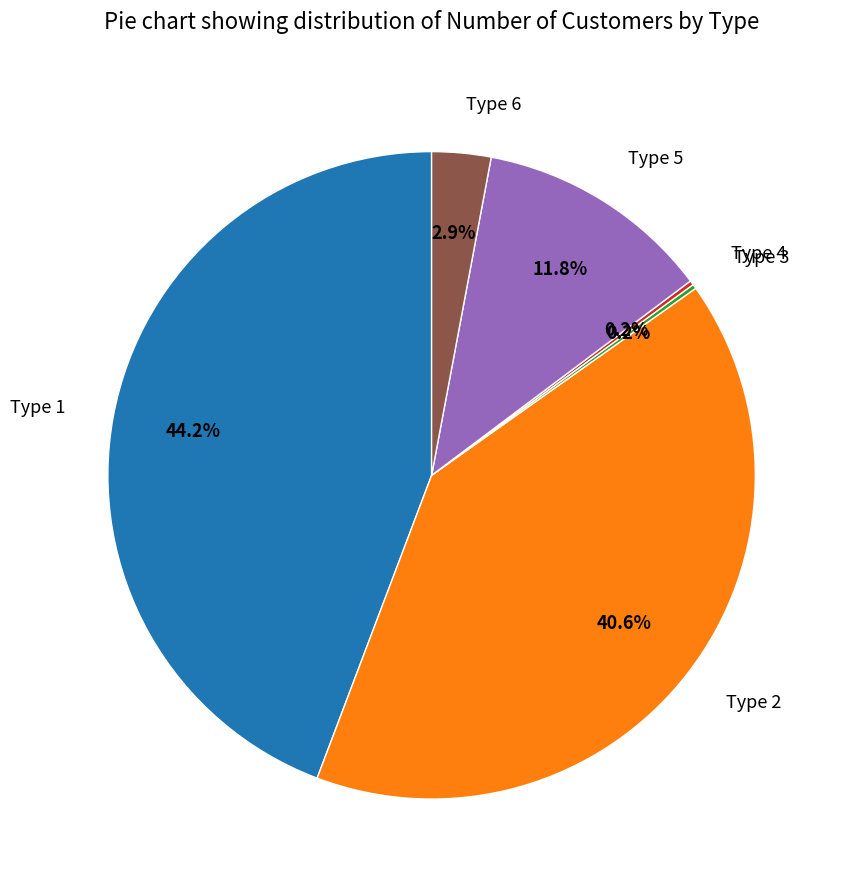

Is there a majority slice in this chart?

No